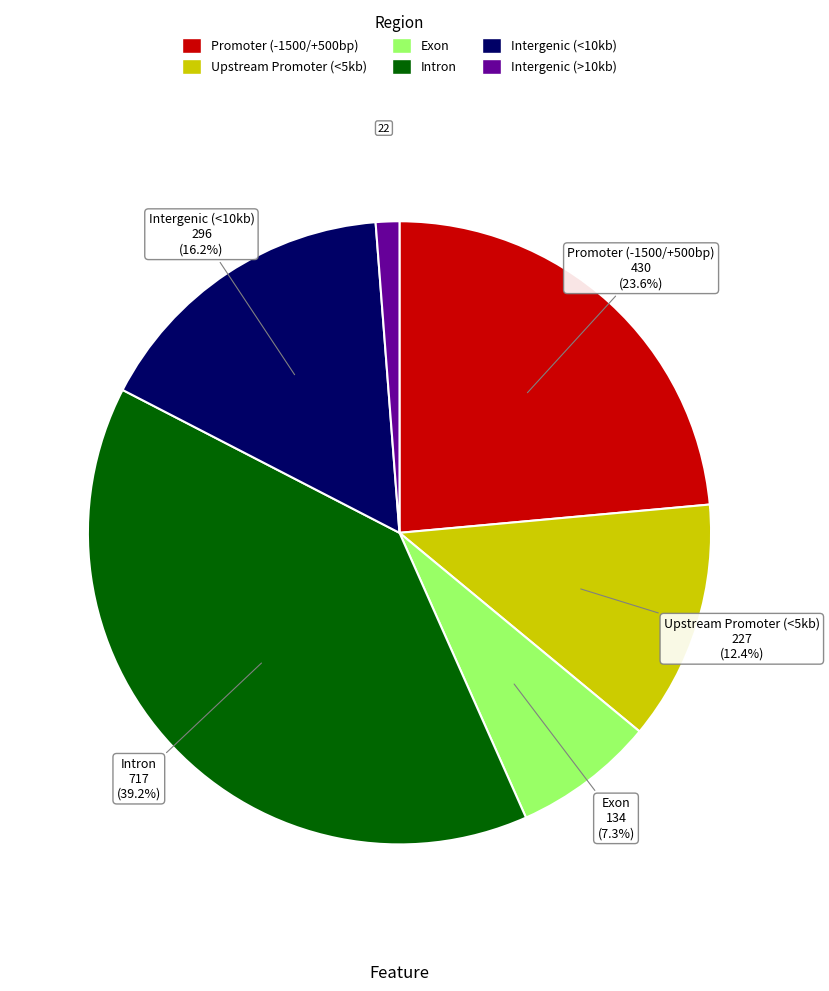

To the nearest percent, what is the difference between the largest and smallest slice percentages?

38%